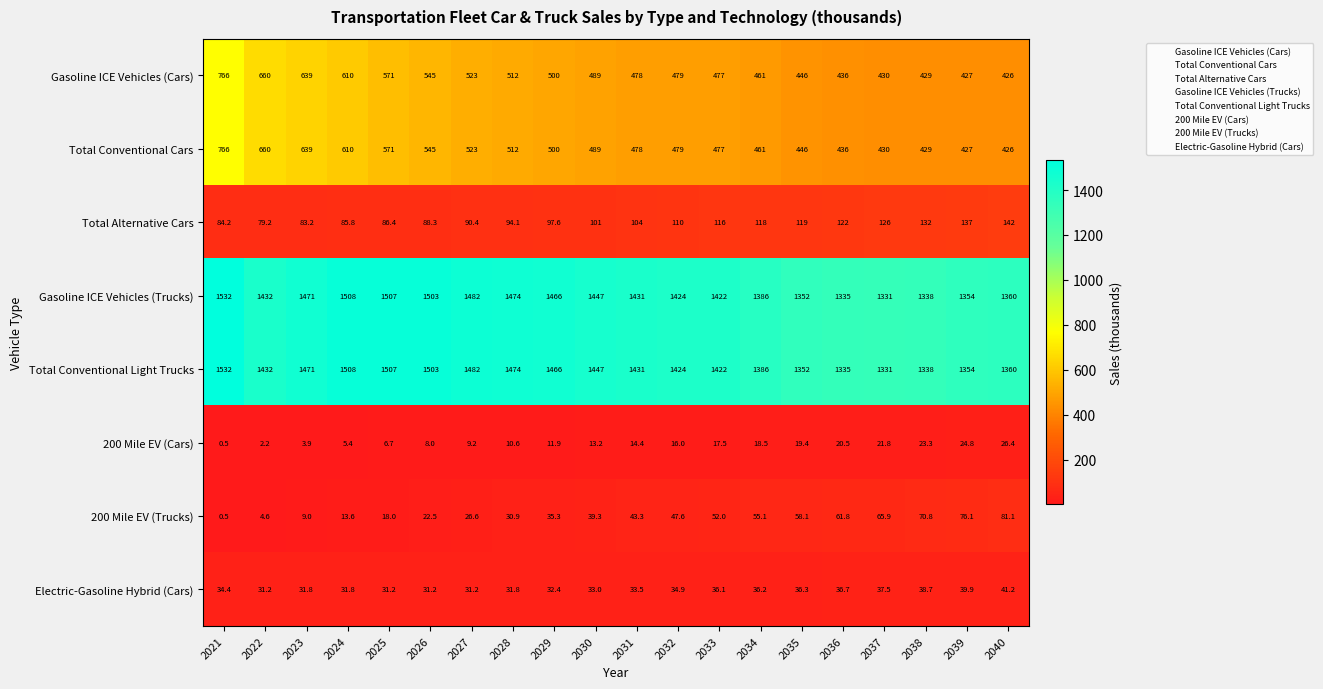

What is the difference between the maximum and minimum values in the Gasoline ICE Vehicles (Trucks) series?

201.0